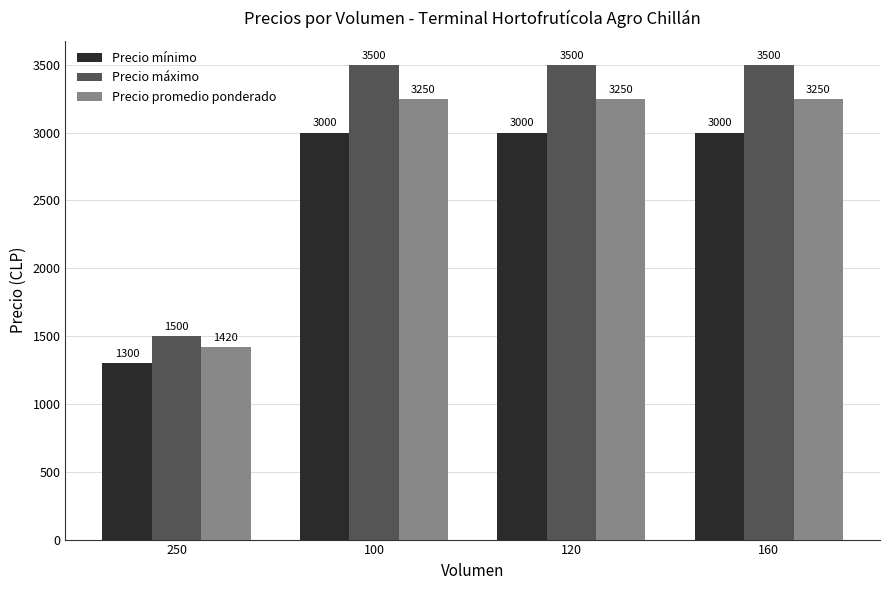

What are all the series names shown in the legend?

Precio mínimo, Precio máximo, Precio promedio ponderado